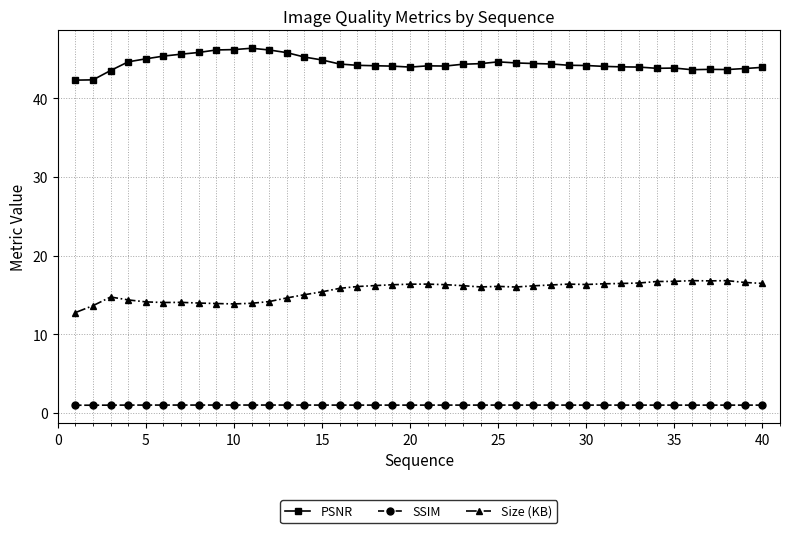

What is the greatest value displayed?

46.4